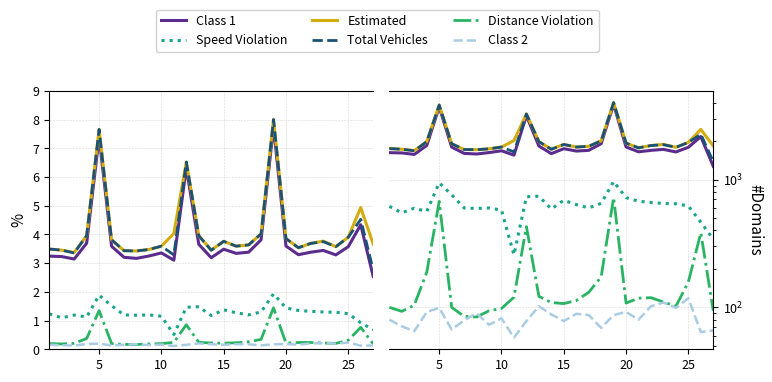

What is the sum of all Speed Violation values?

17074